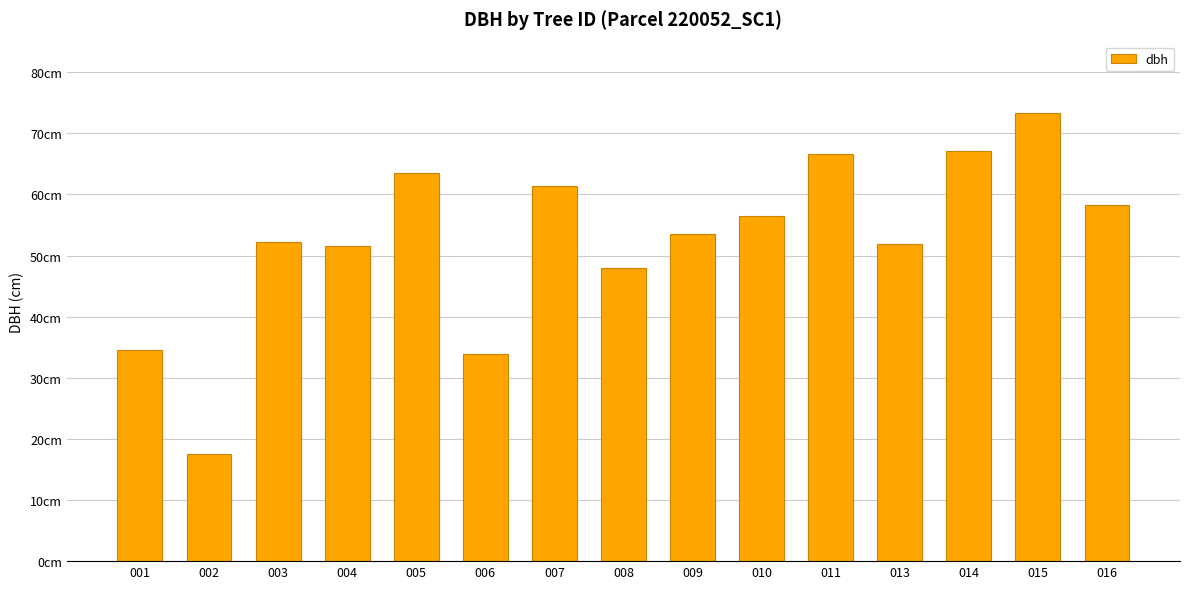

What is the difference between the maximum and second lowest values?

39.3